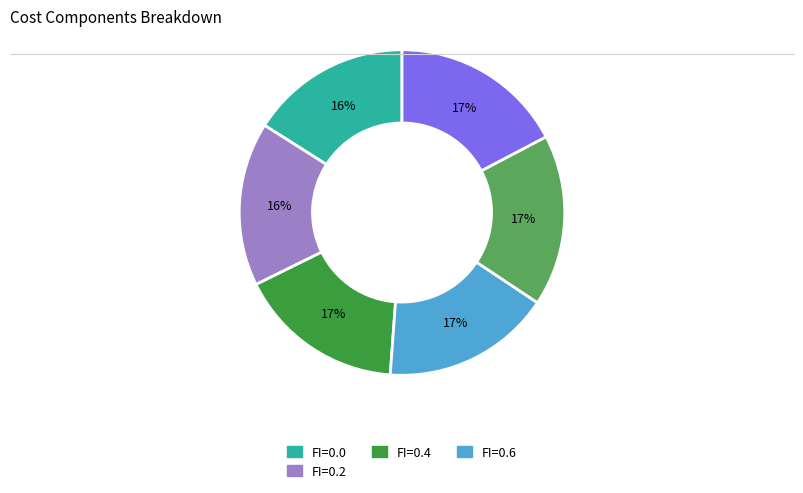

Is there a majority slice in this chart?

No